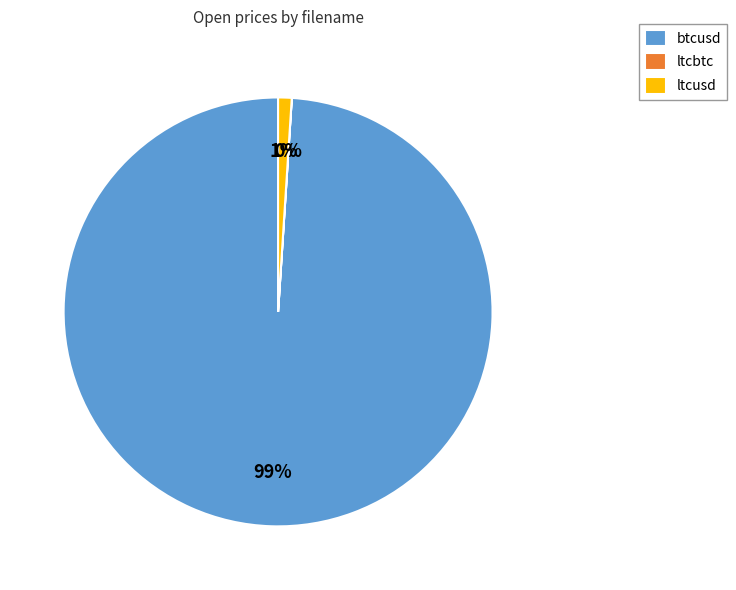

Is it true that btcusd is 89% of the pie?

False